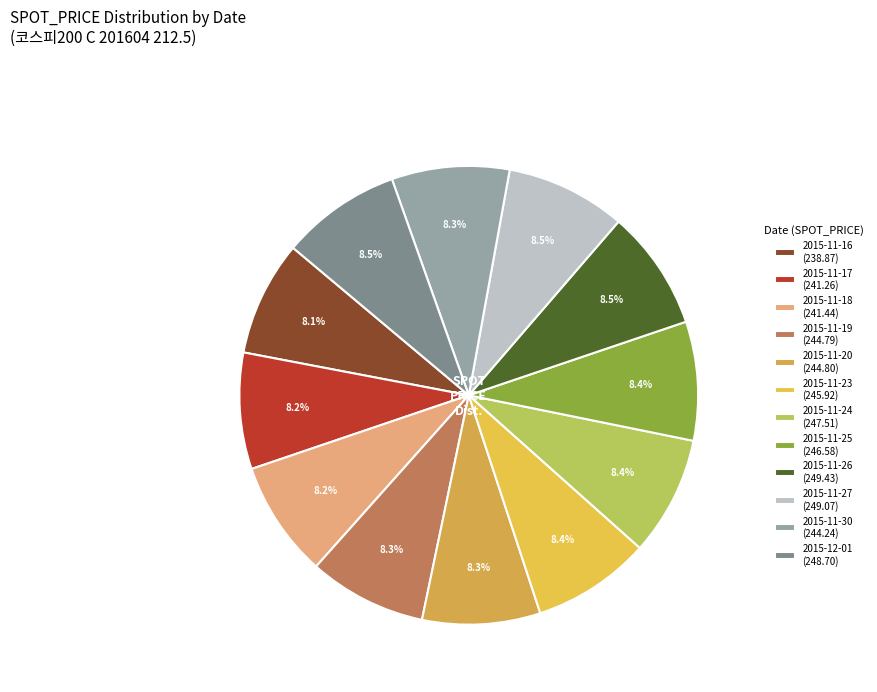

Count the number of slices in the pie.

12